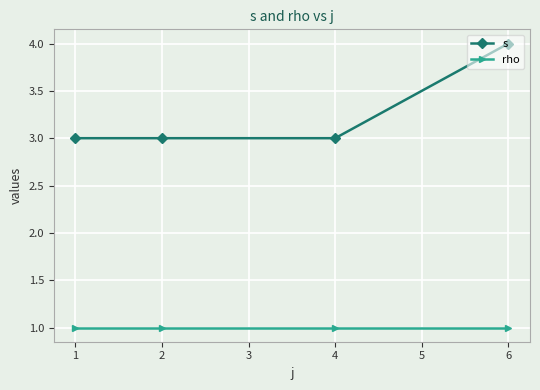

What are all the series names shown in the legend?

s, rho